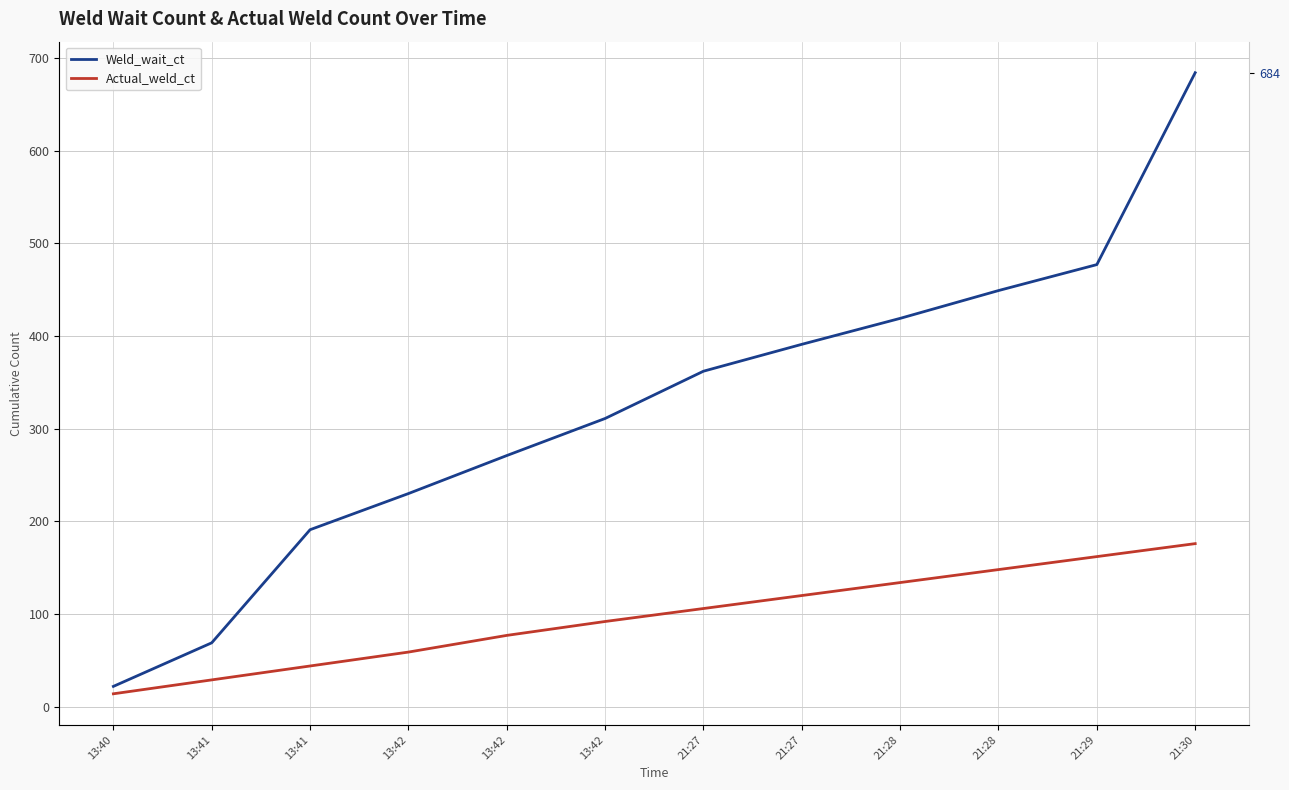

At which category is the sum across all series the highest?

21:30